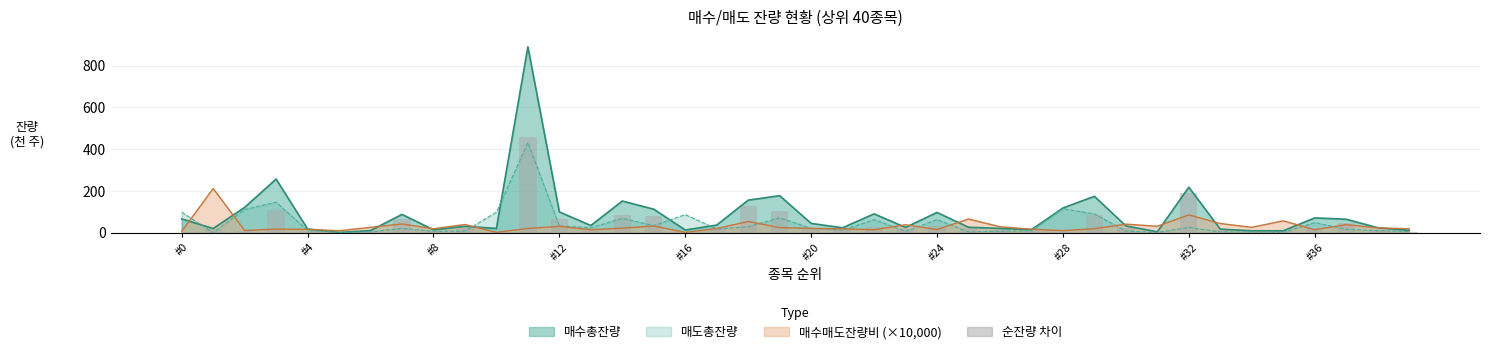

Are the bars grouped side by side (vs. stacked)?

No